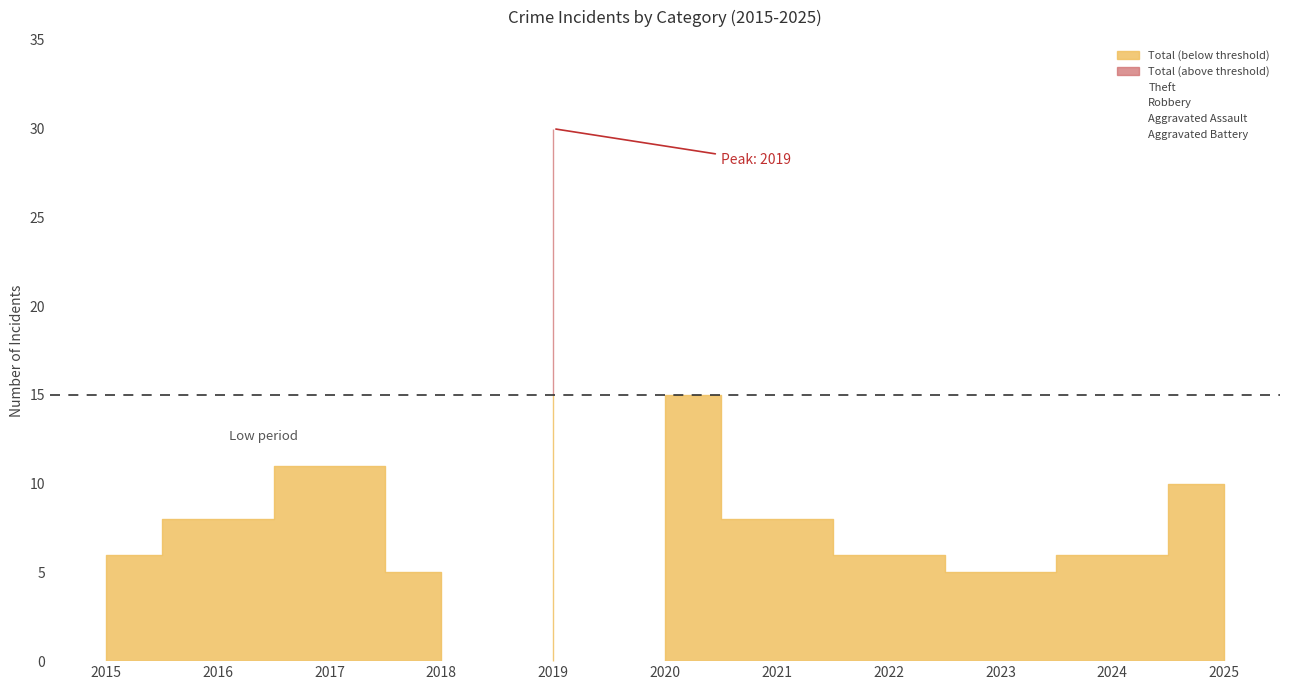

What is the total value across all series at 2016?

16